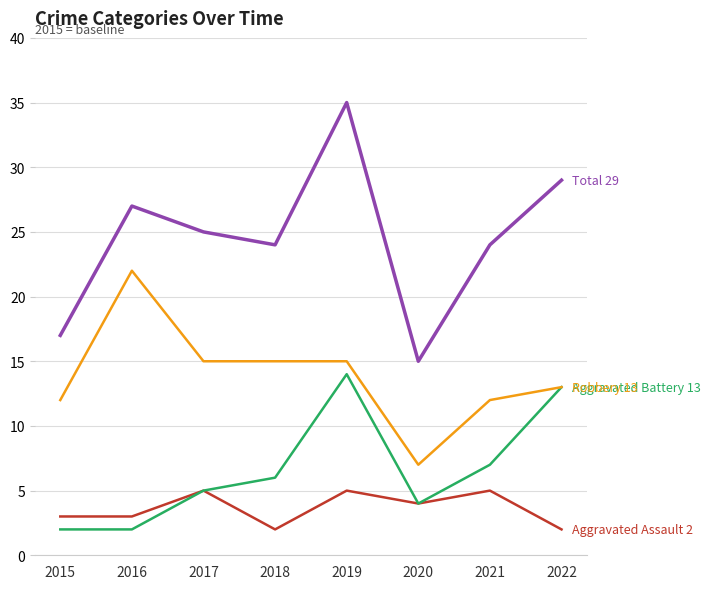

Which label corresponds to the largest value in the chart?

2019